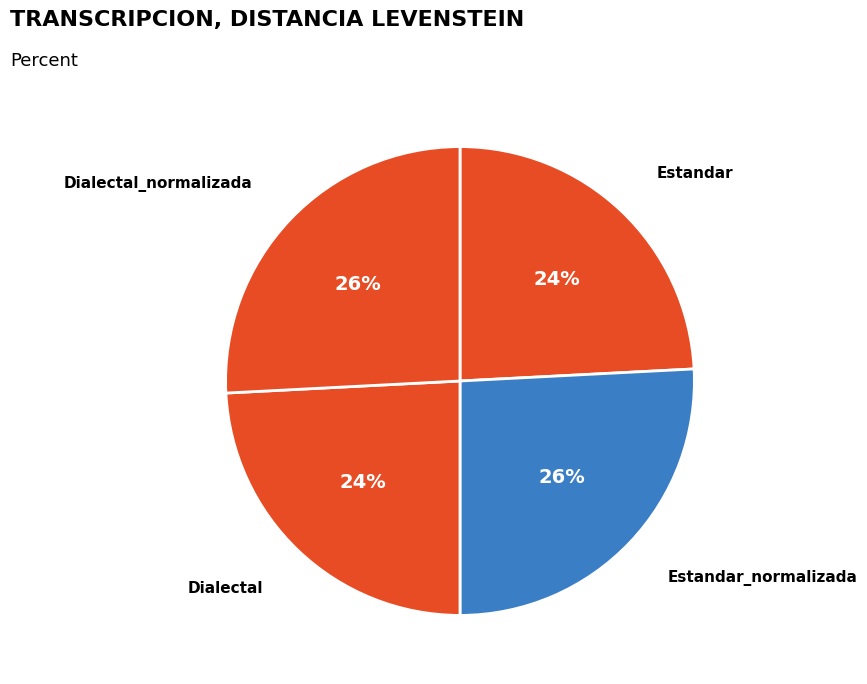

How many segments does this pie chart have?

4